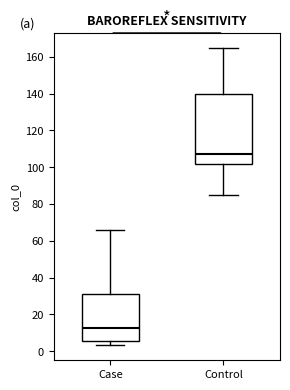

Reading left to right, transcribe this box plot: for each box, give where its median line is, the range the box spans, and where its two whiskers end, as read against the y-axis. The values are not printed on the chart, so give them approximately, as read against the axis.

Case: median 12, box 6 to 30, whiskers 4 to 66
Control: median 108, box 102 to 140, whiskers 86 to 164